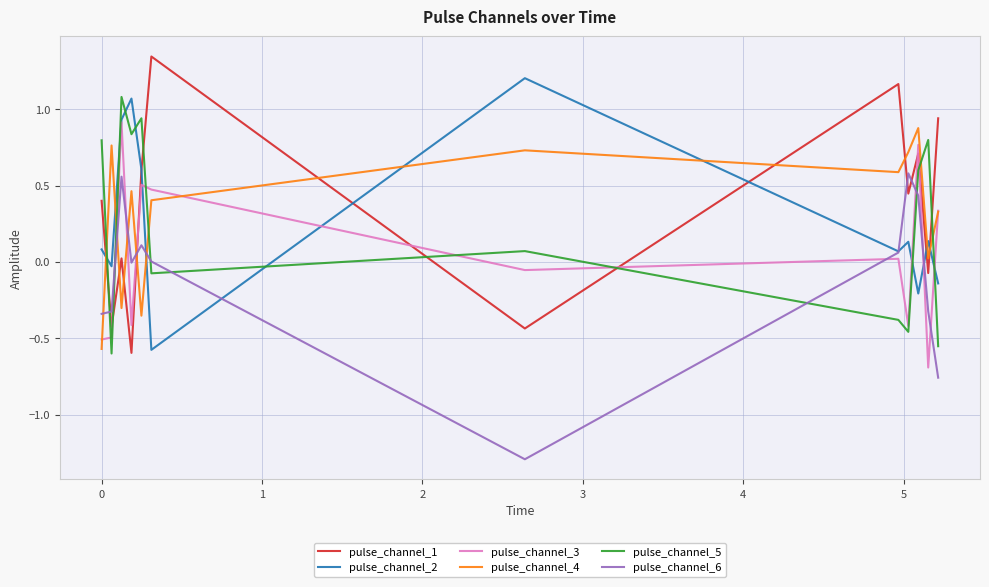

What are all the series names shown in the legend?

pulse_channel_1, pulse_channel_2, pulse_channel_3, pulse_channel_4, pulse_channel_5, pulse_channel_6